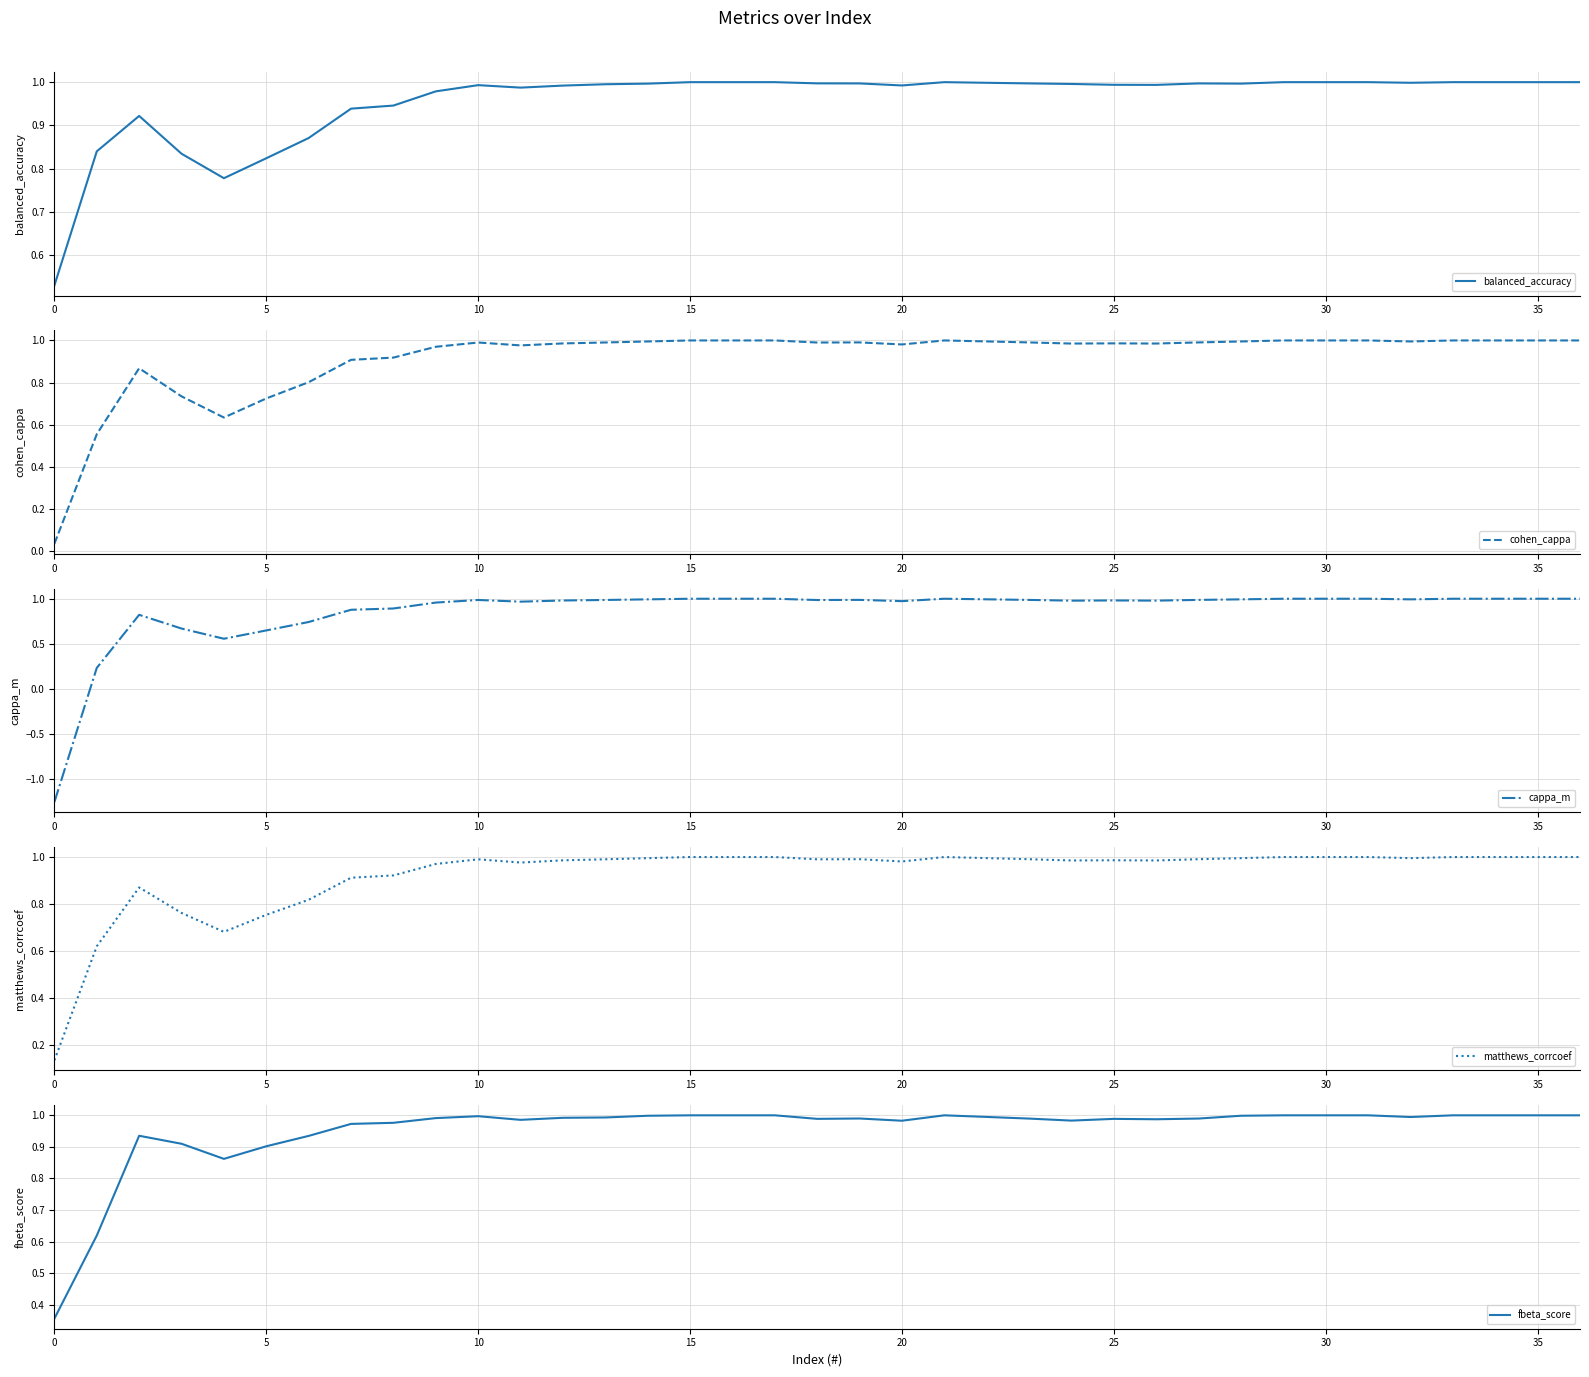

True or false: fbeta_score and cohen_cappa intersect in this chart.

True